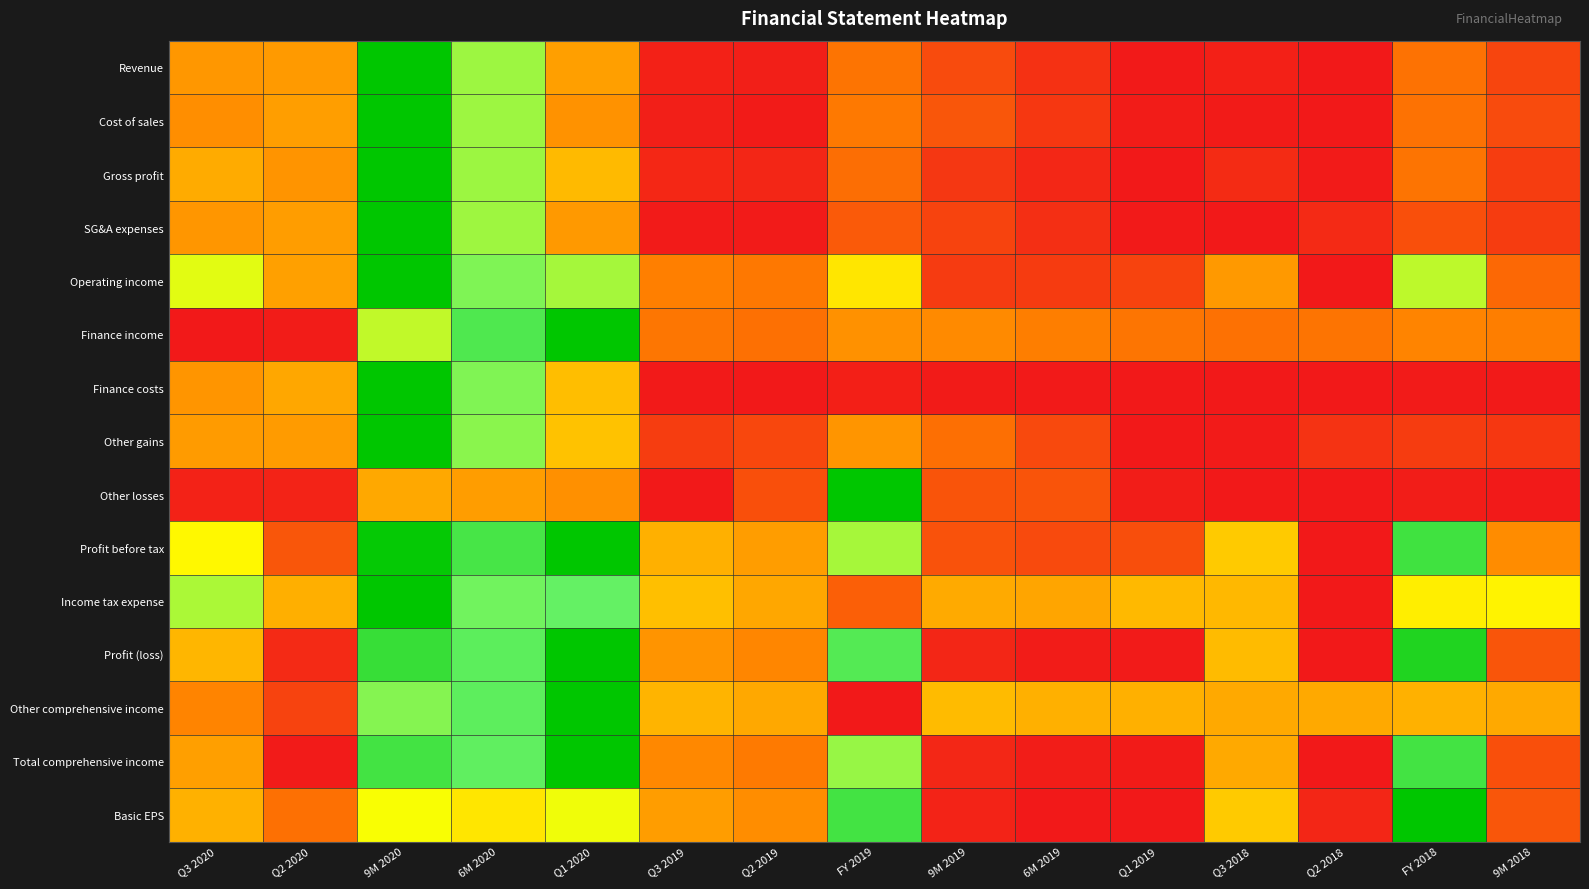

Which category has the lowest value across all series?

Q2 2018